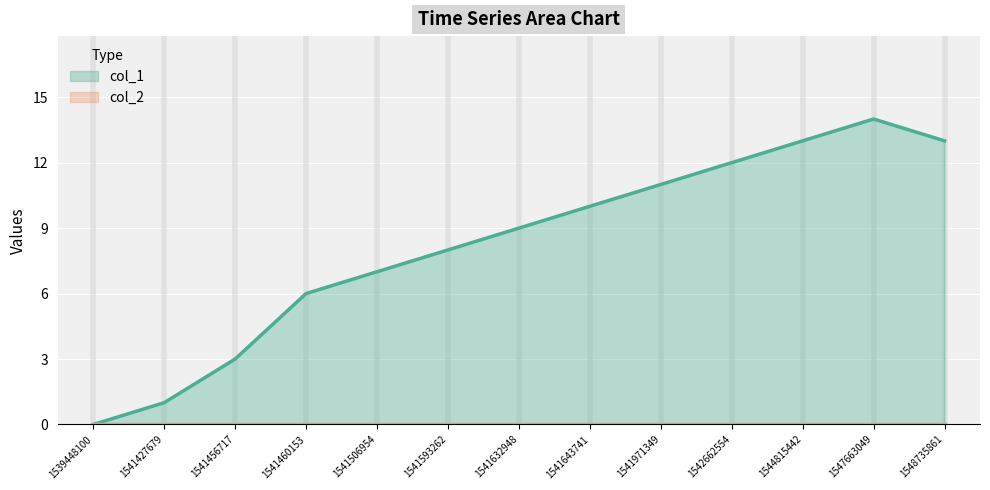

How many data points does each series have?

13